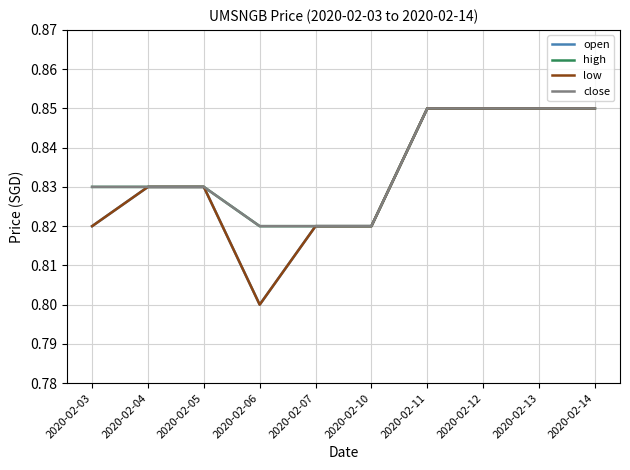

True or false: open has a value of 0.5 at 2020-02-05.

False